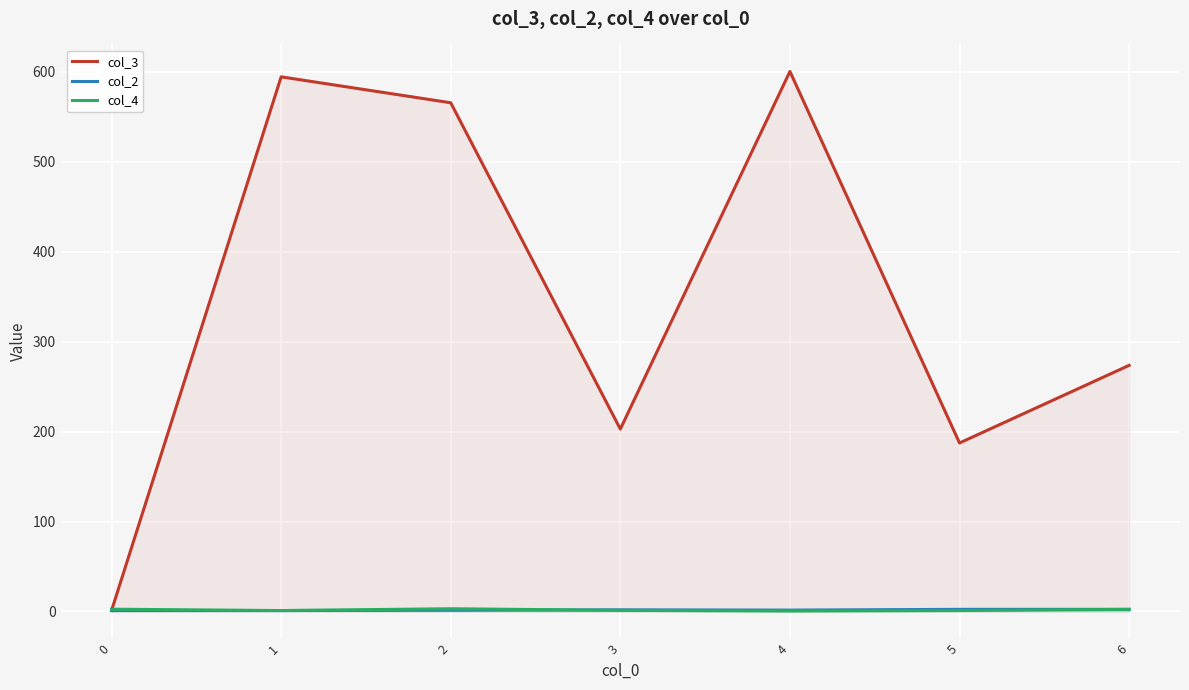

At which label is col_3 closest to 300?

6